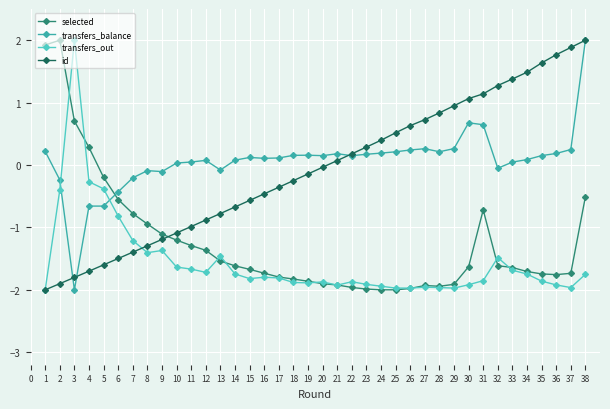

What is the sum of the id values at 17 and 29?

0.6